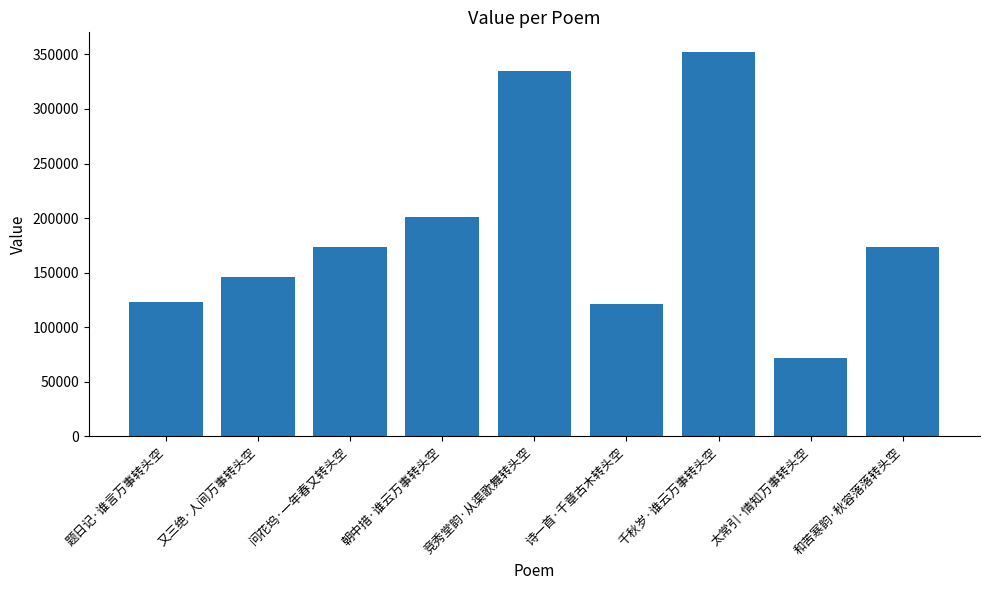

How many data points are less than 173262?

4